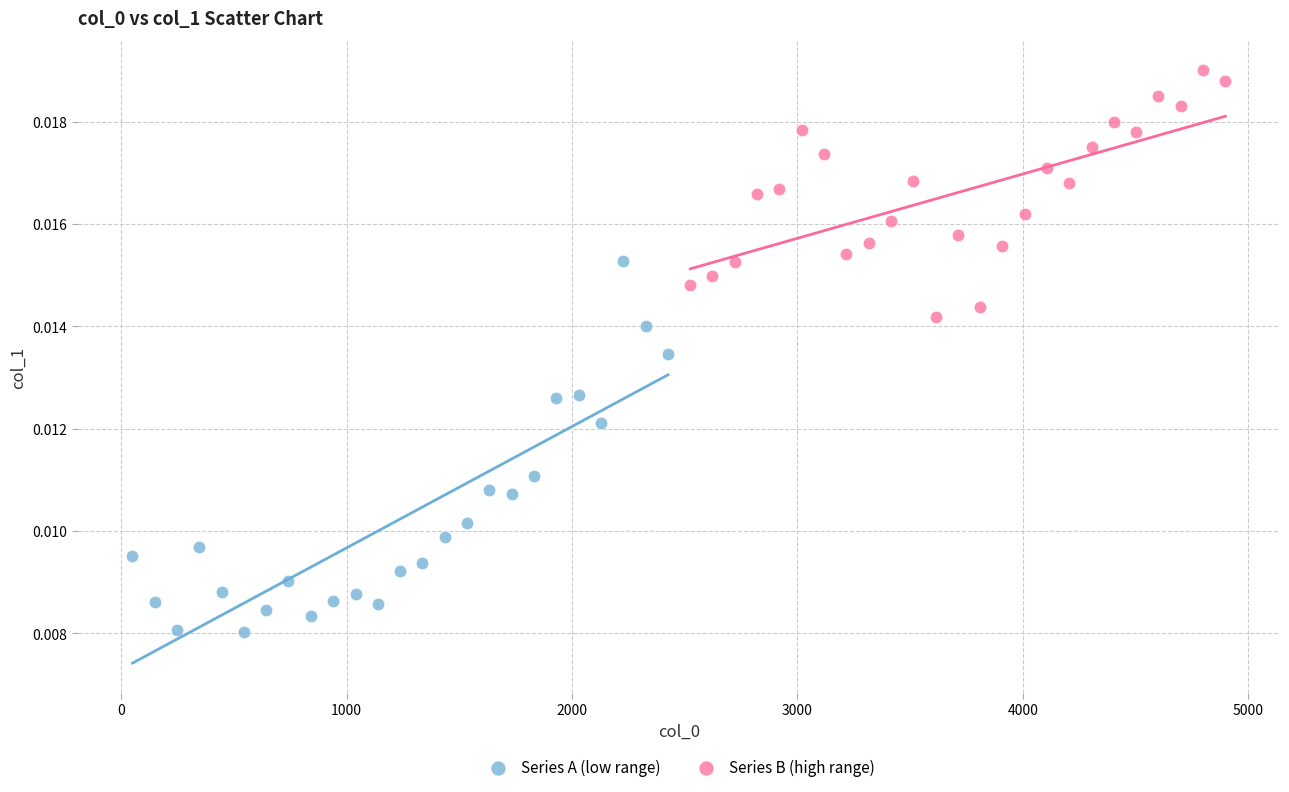

Which series has the largest Y range (max minus min)?

Series A (low range)